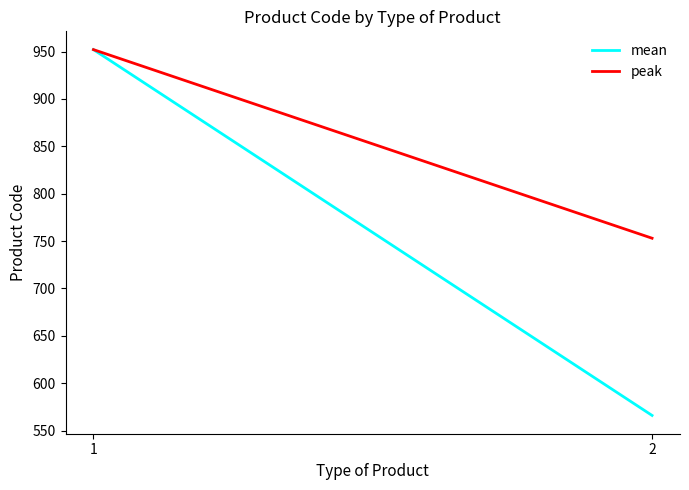

Reading left to right, what are all the values shown in this chart?

mean: 1=952	2=566
peak: 1=952	2=753